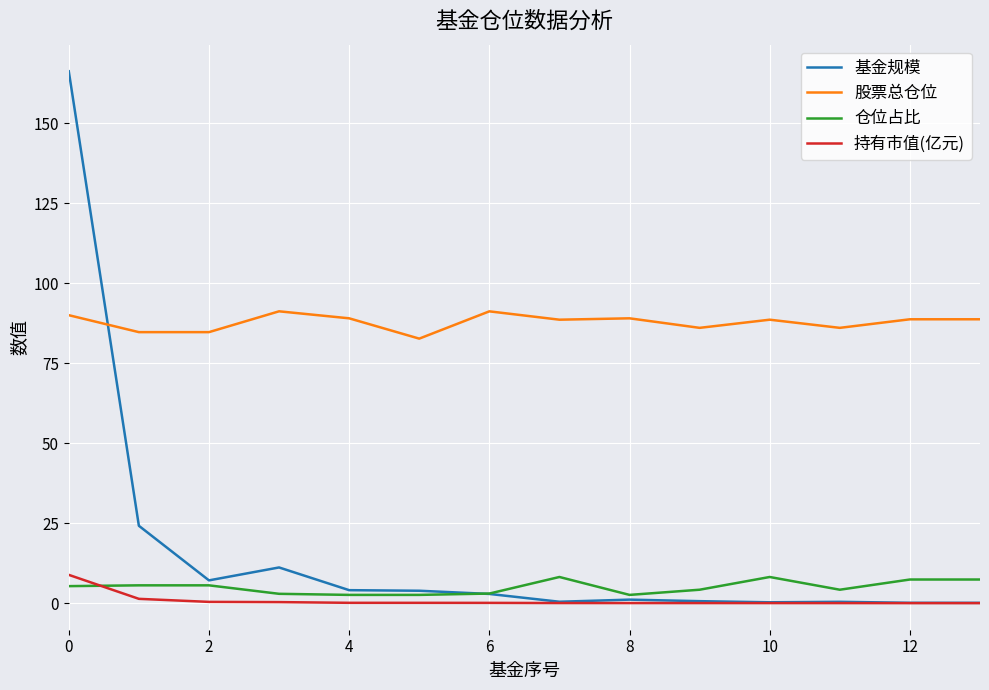

Which series has the largest total across all categories?

股票总仓位